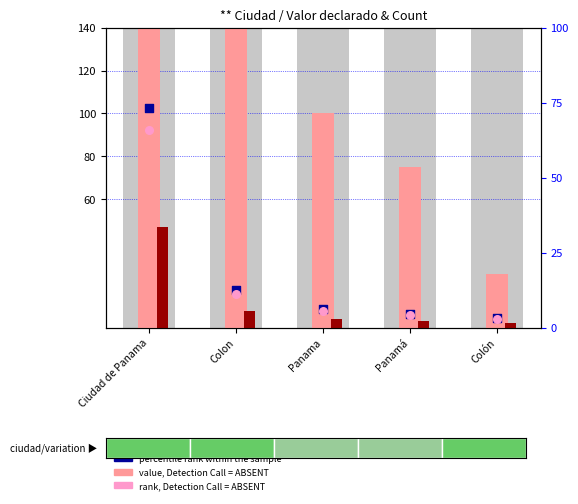

Which series has the widest spread of Y values?

value, Detection Call = ABSENT